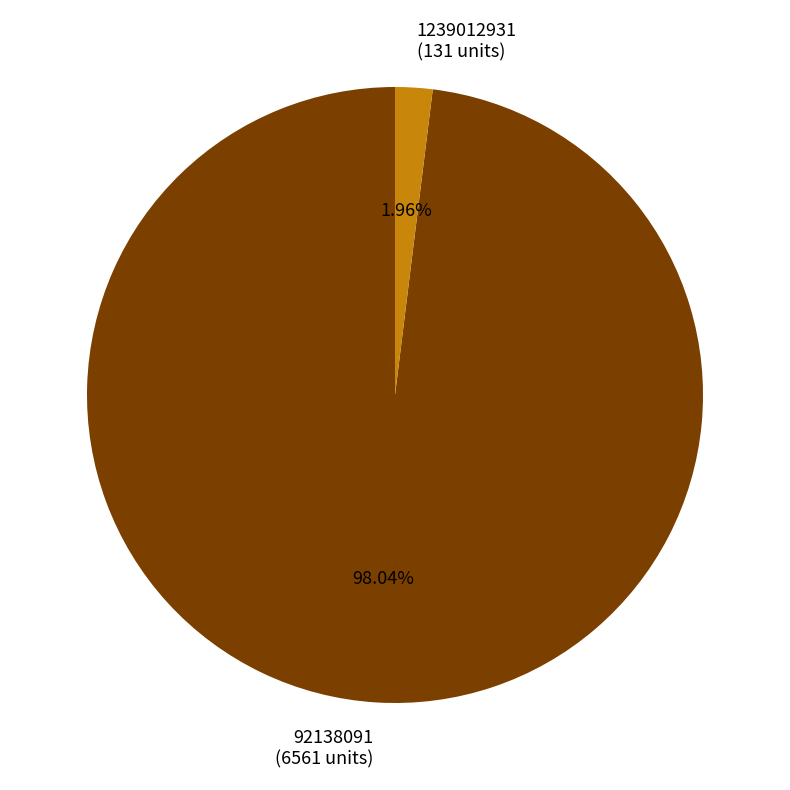

Does 1239012931 (131 units) represent more than half of the total?

No